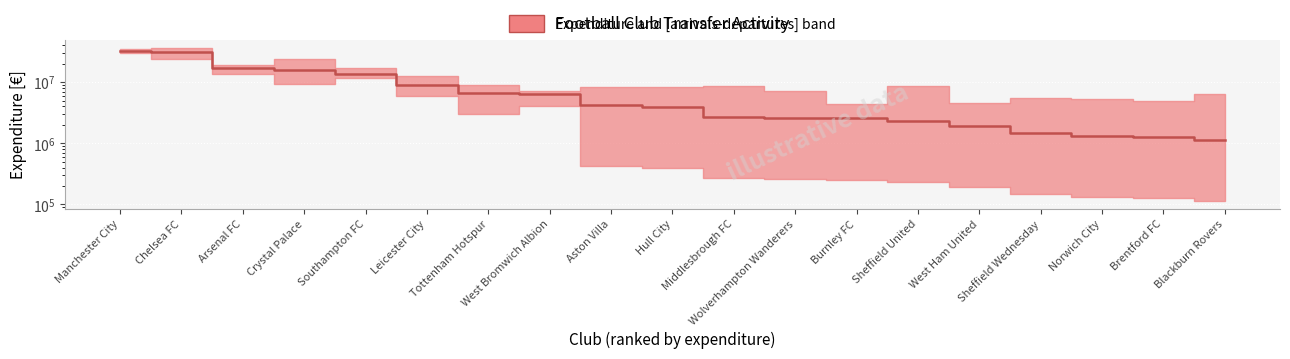

The value at Manchester City is 13506670.0. True or false?

False